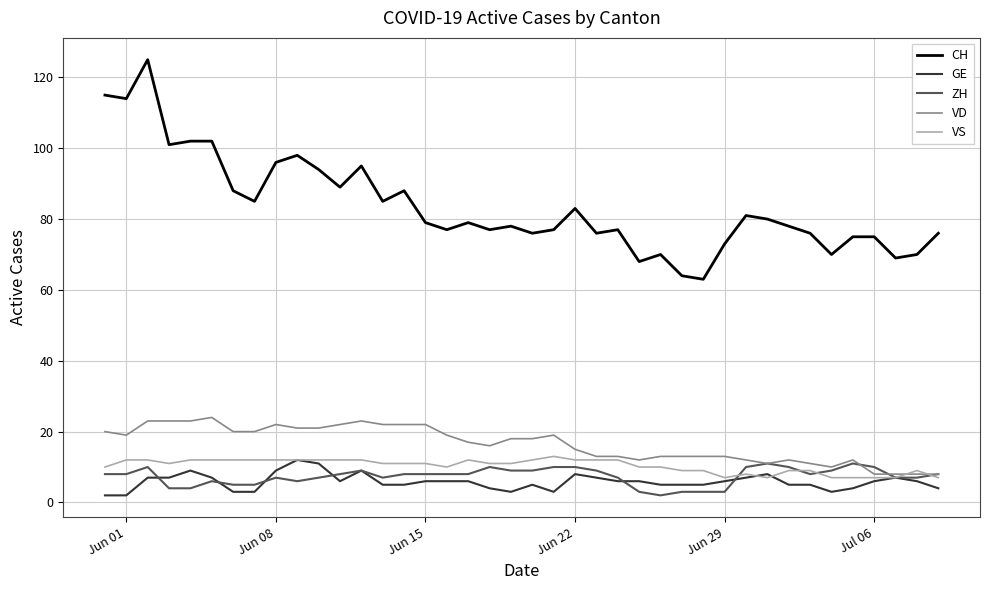

True or false: CH and GE cross at least once.

False